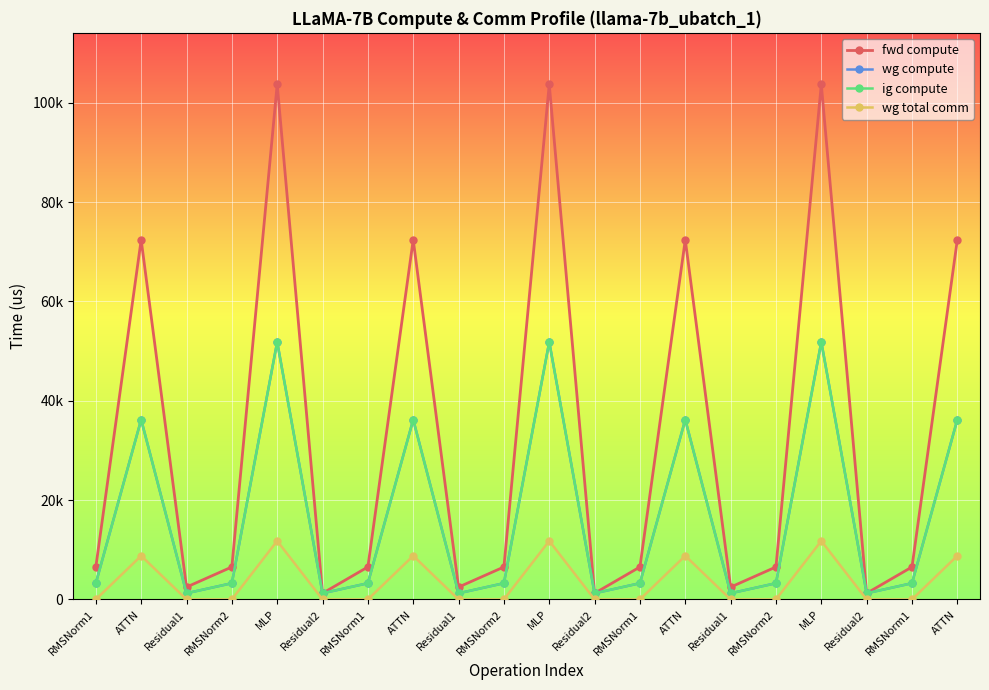

What is the difference between the maximum and second lowest values in the fwd compute series?

102443.1